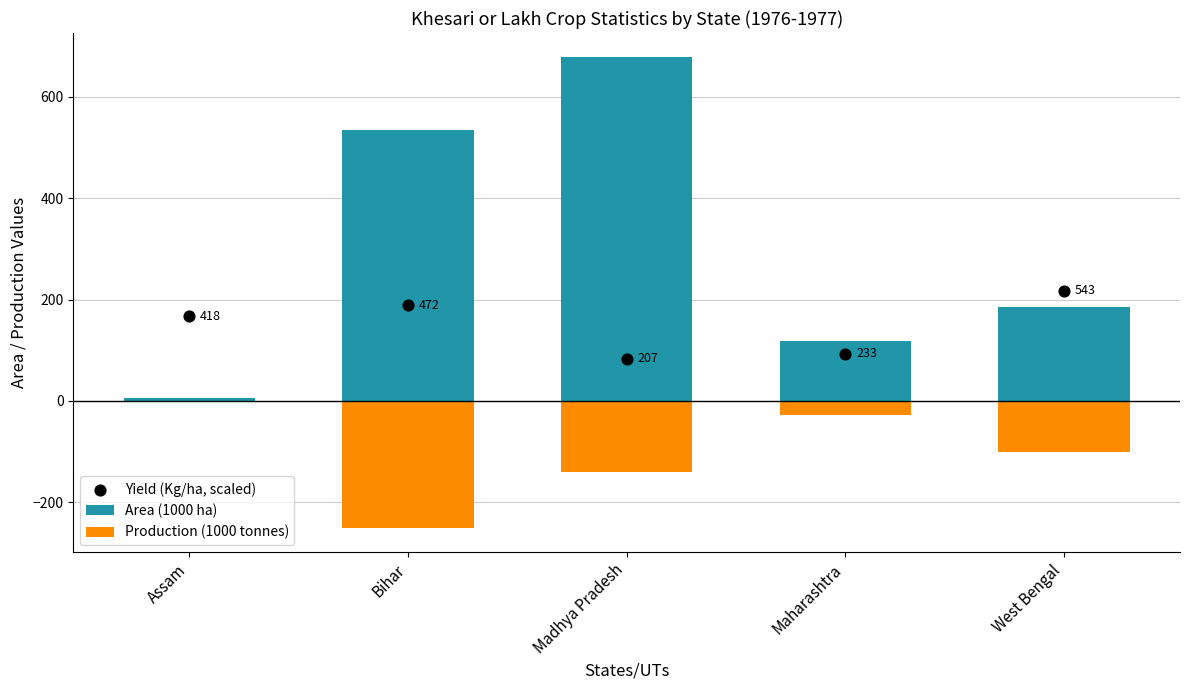

Which series has the largest Y range (max minus min)?

Area (1000 ha)